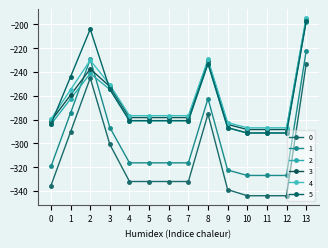

True or false: 5 has a value of -291.2 at 12.

True